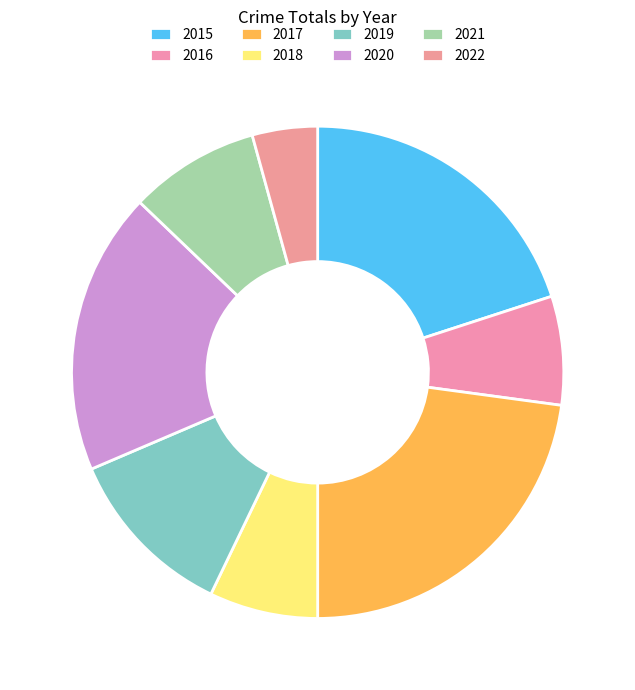

How many segments does this pie chart have?

8